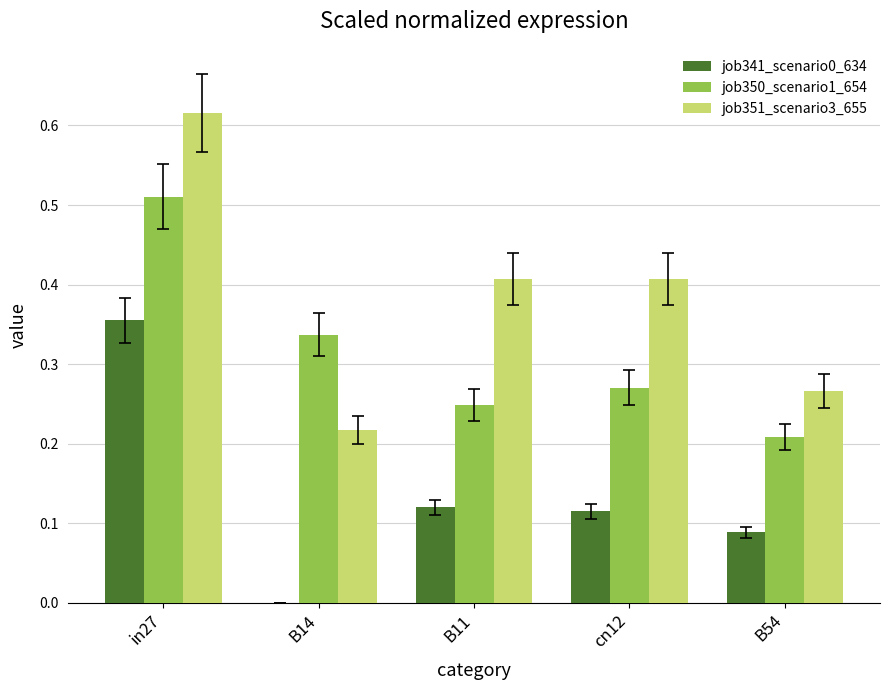

The job350_scenario1_654 series shows 0.1 at B54. True or false?

False